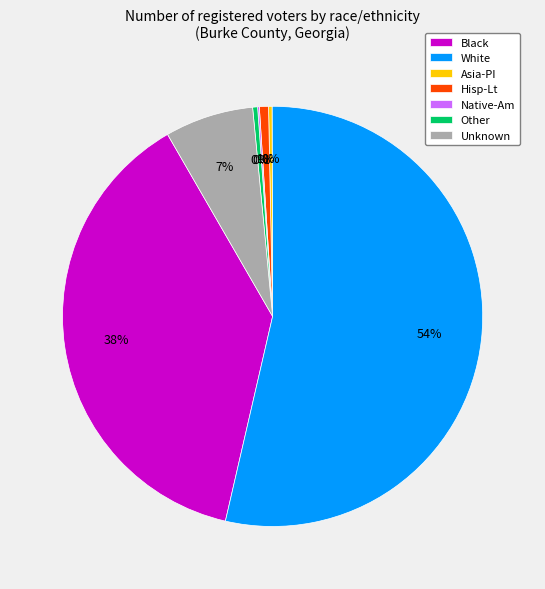

The Other slice represents 11% of the pie. True or false?

False